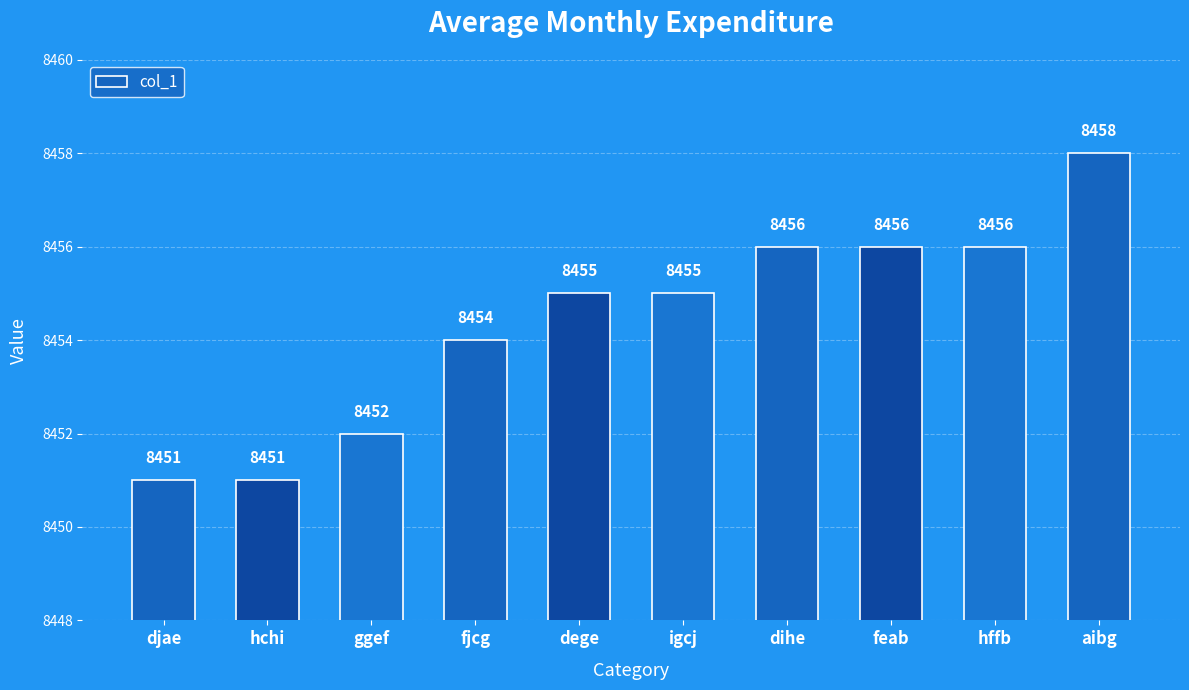

What is the smallest value displayed?

8451